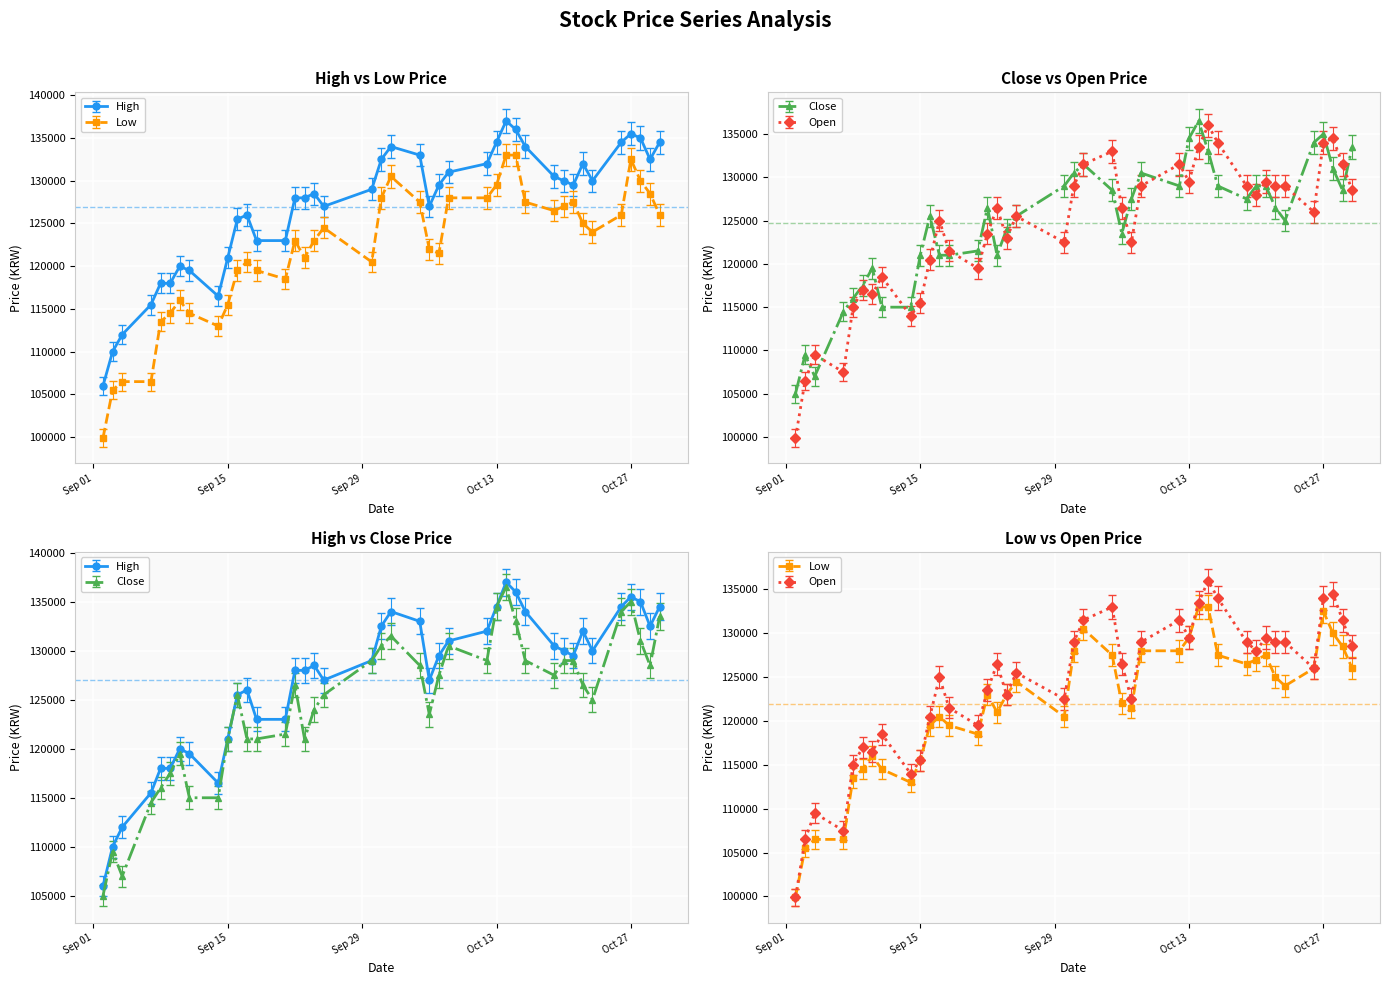

True or false: Open has more than 2 points higher than both neighbors.

True